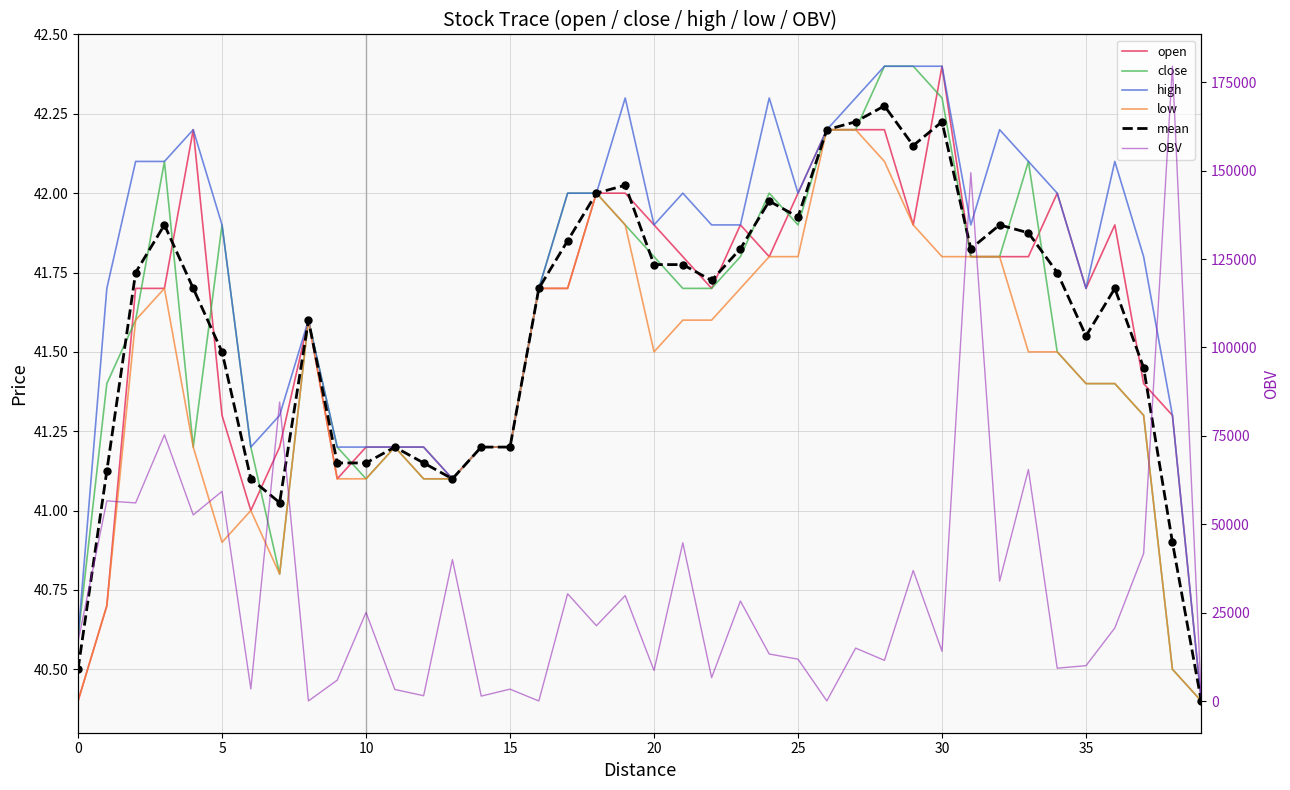

What is the value of the low point at the 39th from the left?

40.5